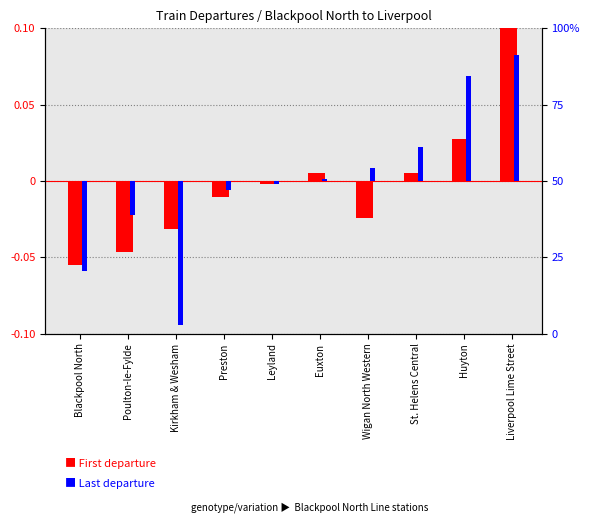

At how many categories does at least one series exceed 0?

5